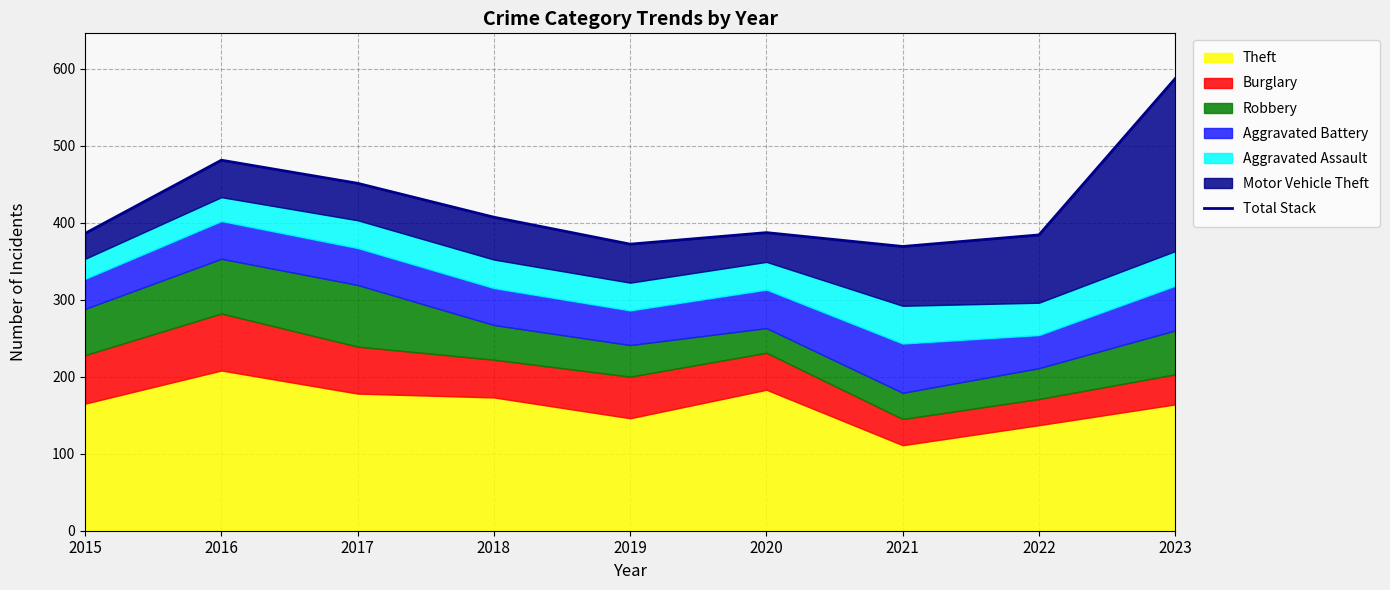

Is it true that the value at 2016 is 481?

True